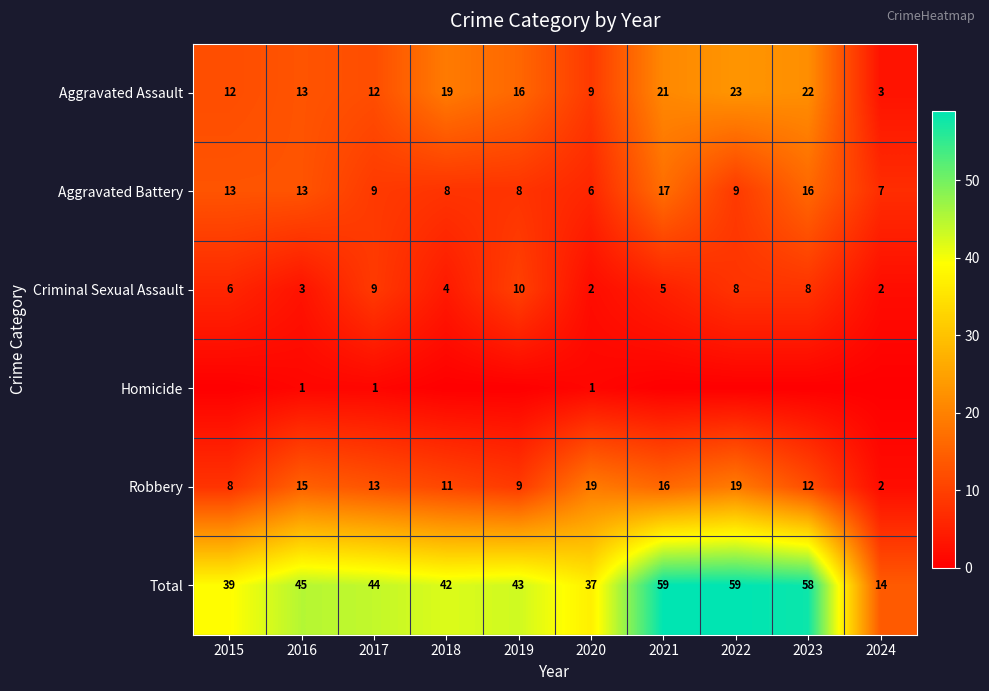

Which has a higher value, 2019 or 2018?

2018